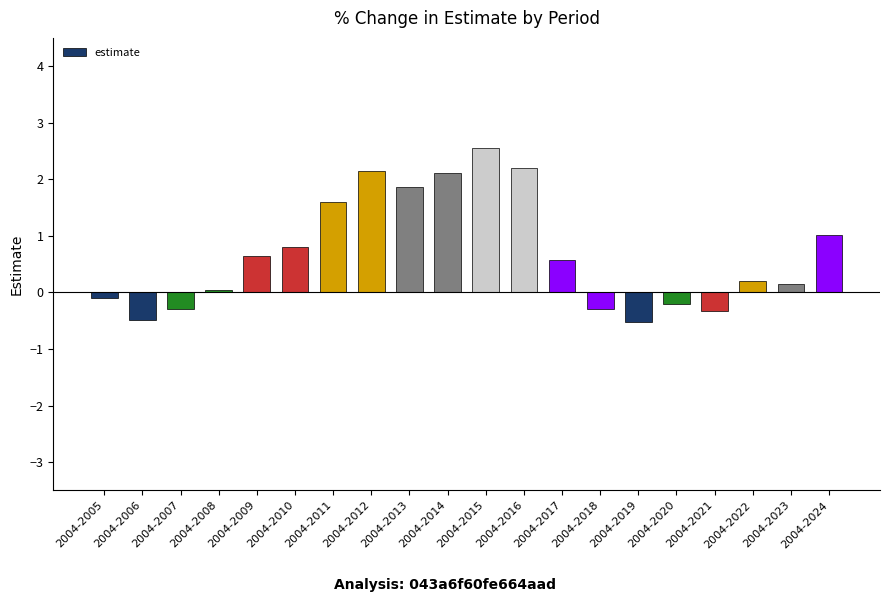

What is the ratio of the value at 2004-2022 to the value at 2004-2013?

0.1